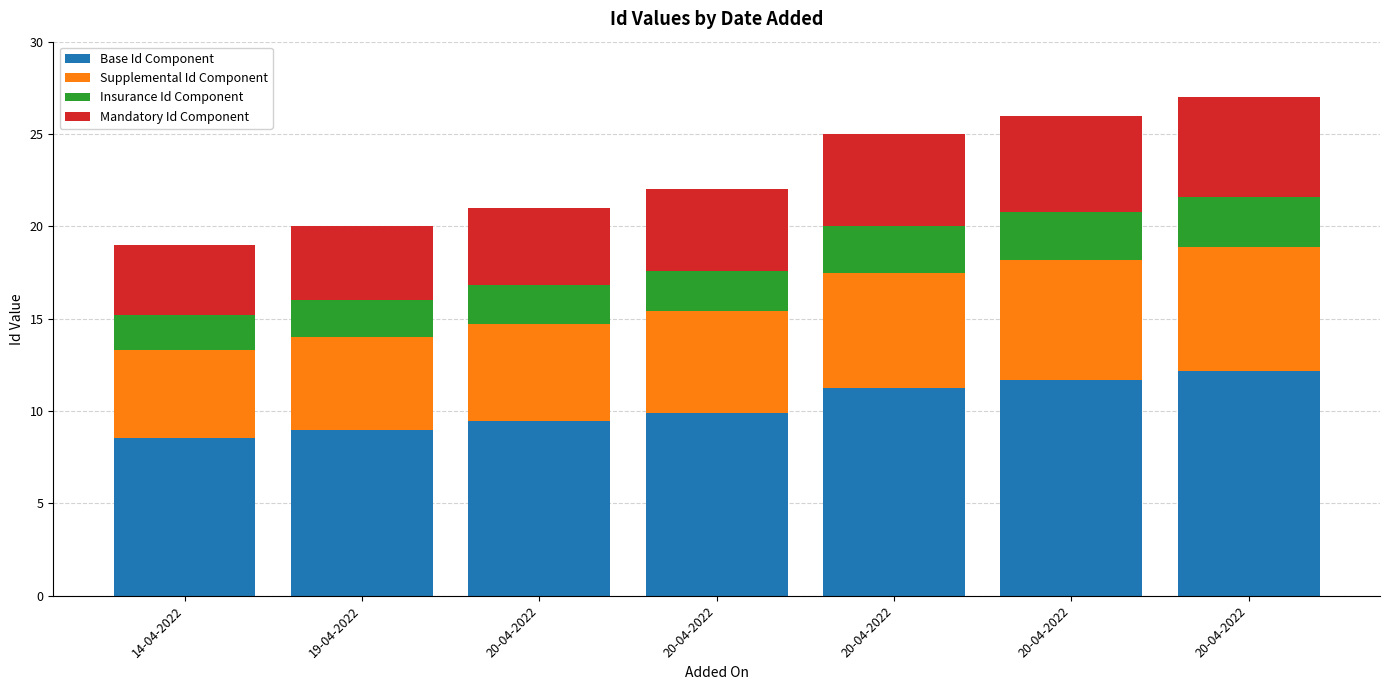

Is it true that Insurance Id Component equals 3.9 at 20-04-2022?

False